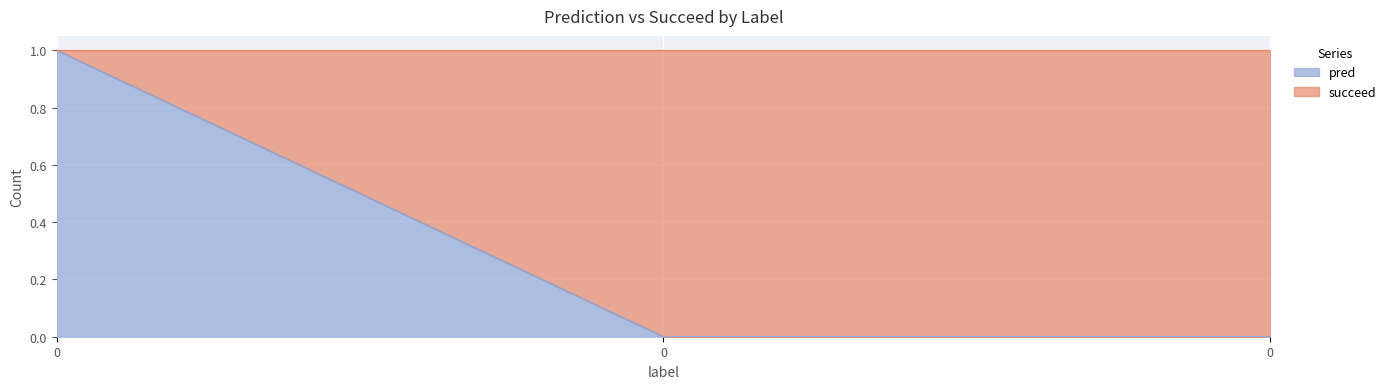

What is the sum of all values?

1